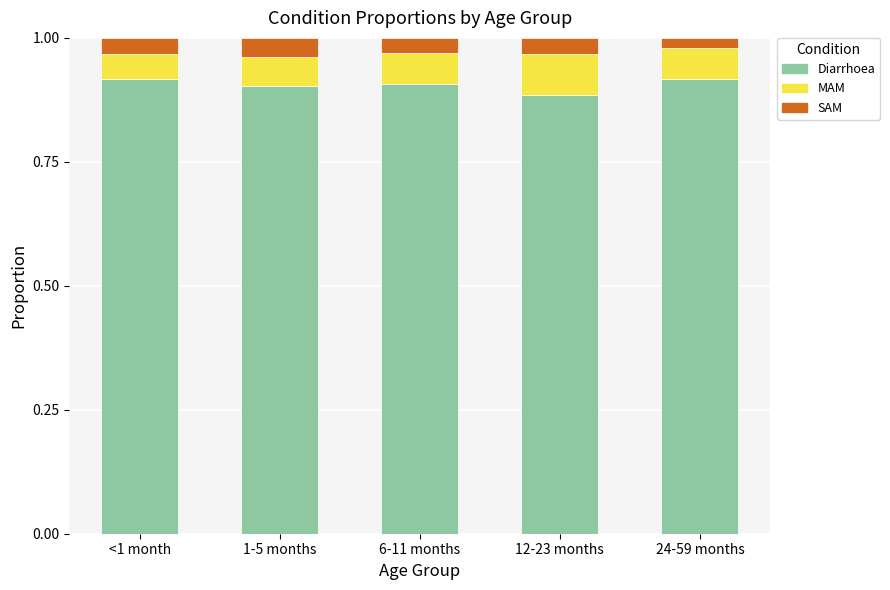

Does the chart contain any negative values?

No